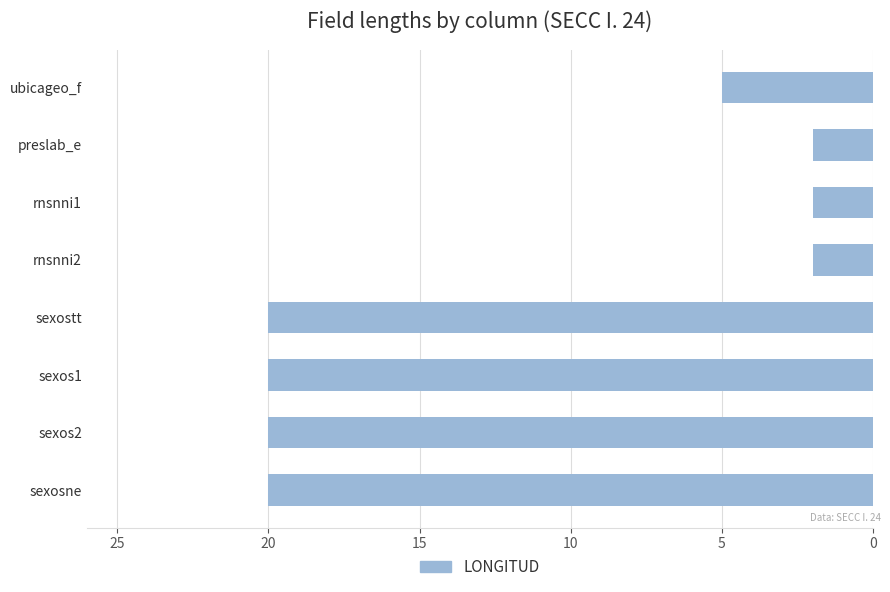

What is the difference between the maximum and minimum values?

18